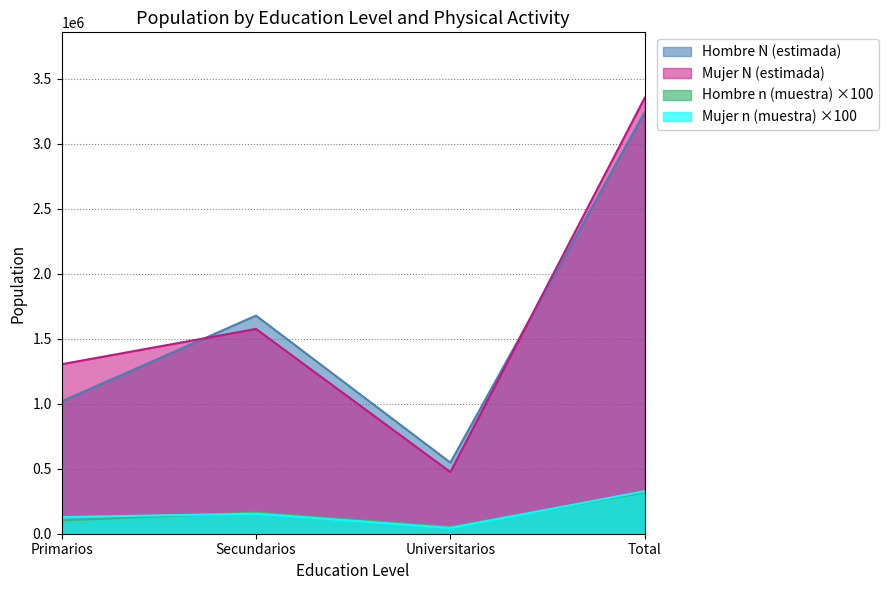

At which category is the sum across all series the highest?

Total